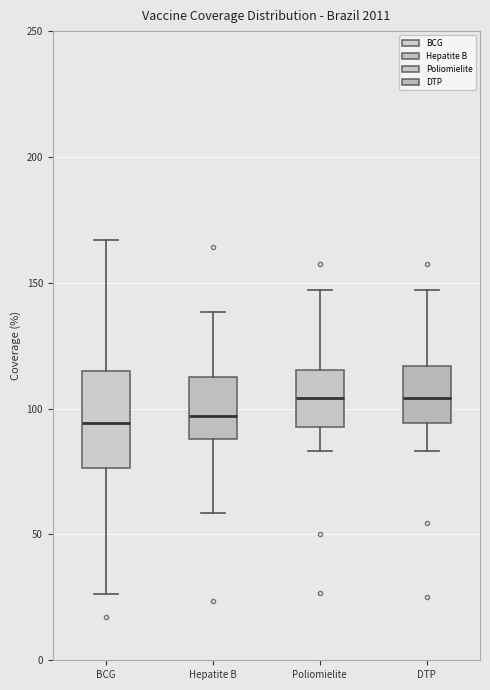

Comparing the boxes themselves (not the whiskers), which one is the tallest?

BCG